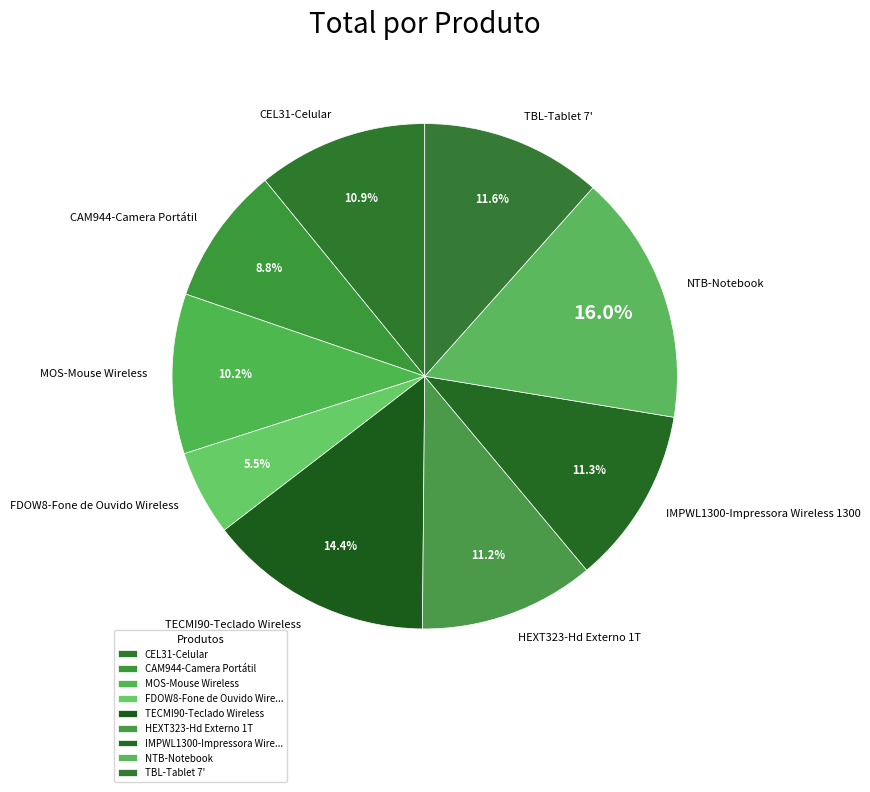

What is the ratio of the value at IMPWL1300-Impressora Wireless 1300 to the value at TECMI90-Teclado Wireless?

0.8